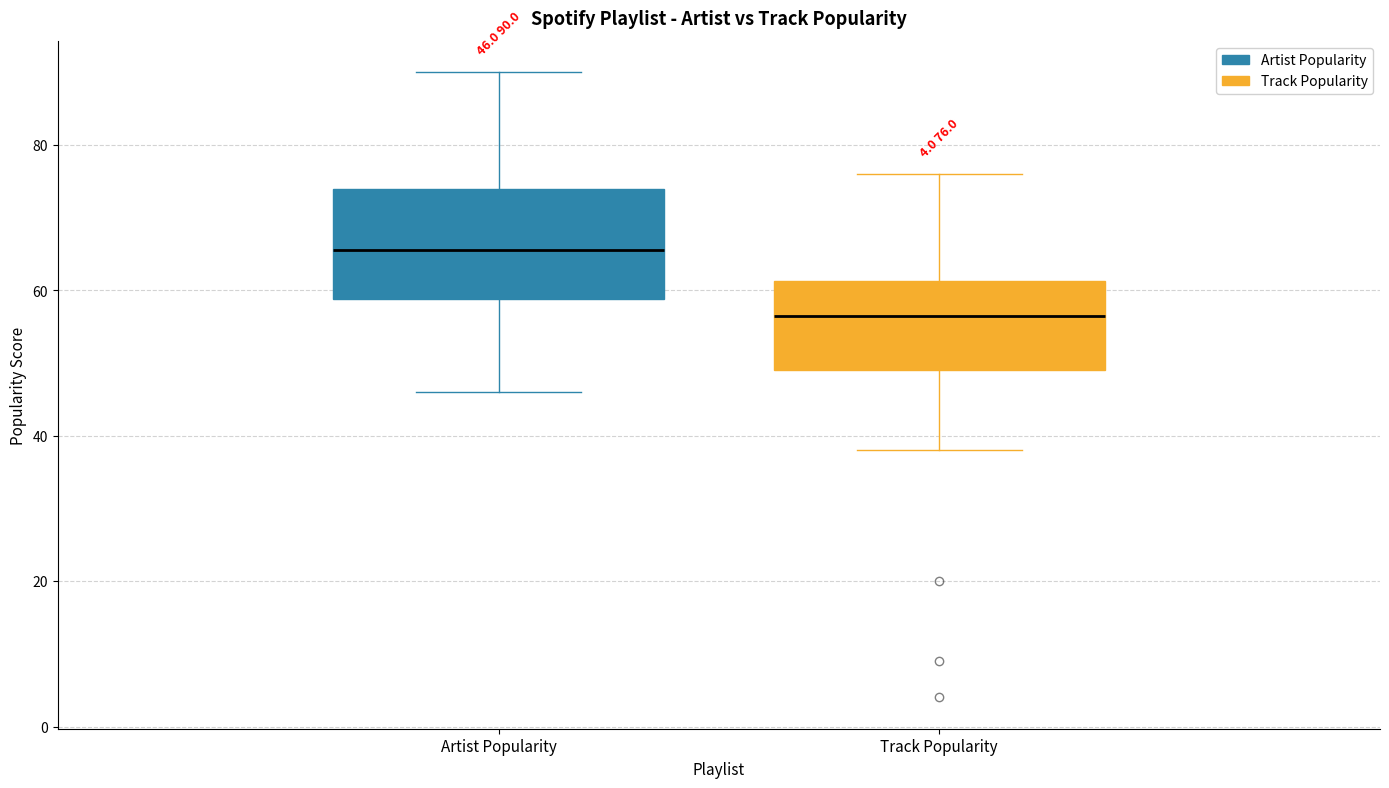

Comparing the boxes themselves (not the whiskers), which one is the tallest?

Artist Popularity